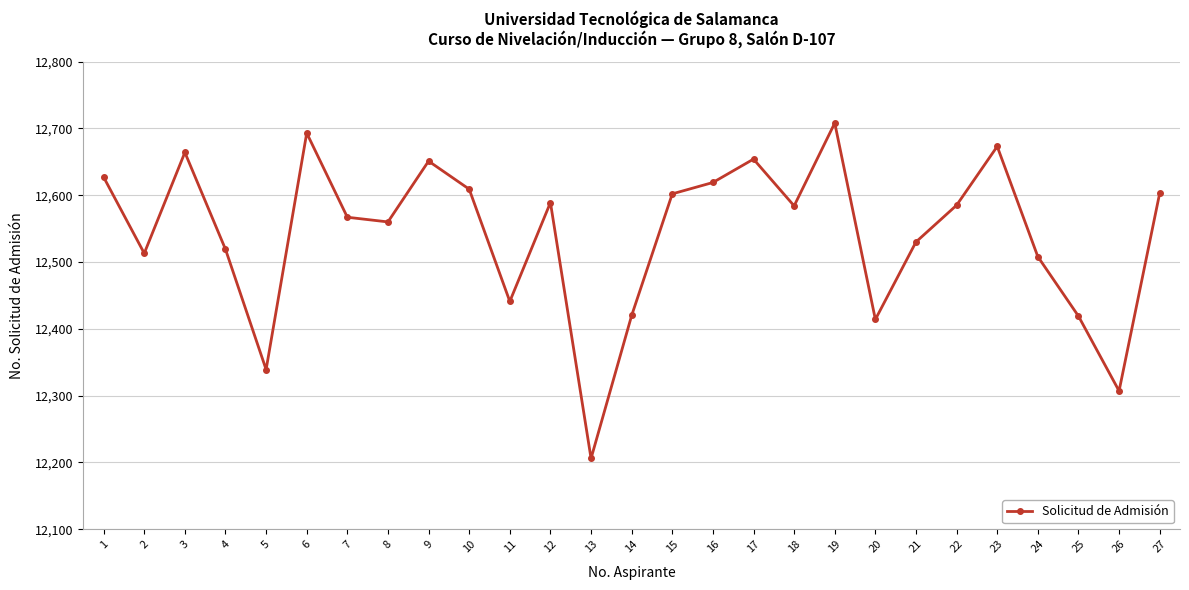

At which label is the value closest to 12457?

11